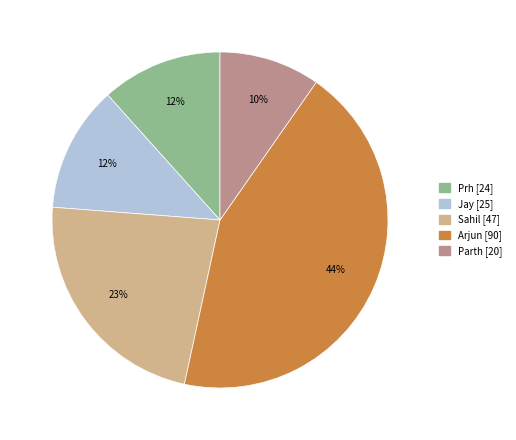

To the nearest percent, what is the average slice percentage?

20%